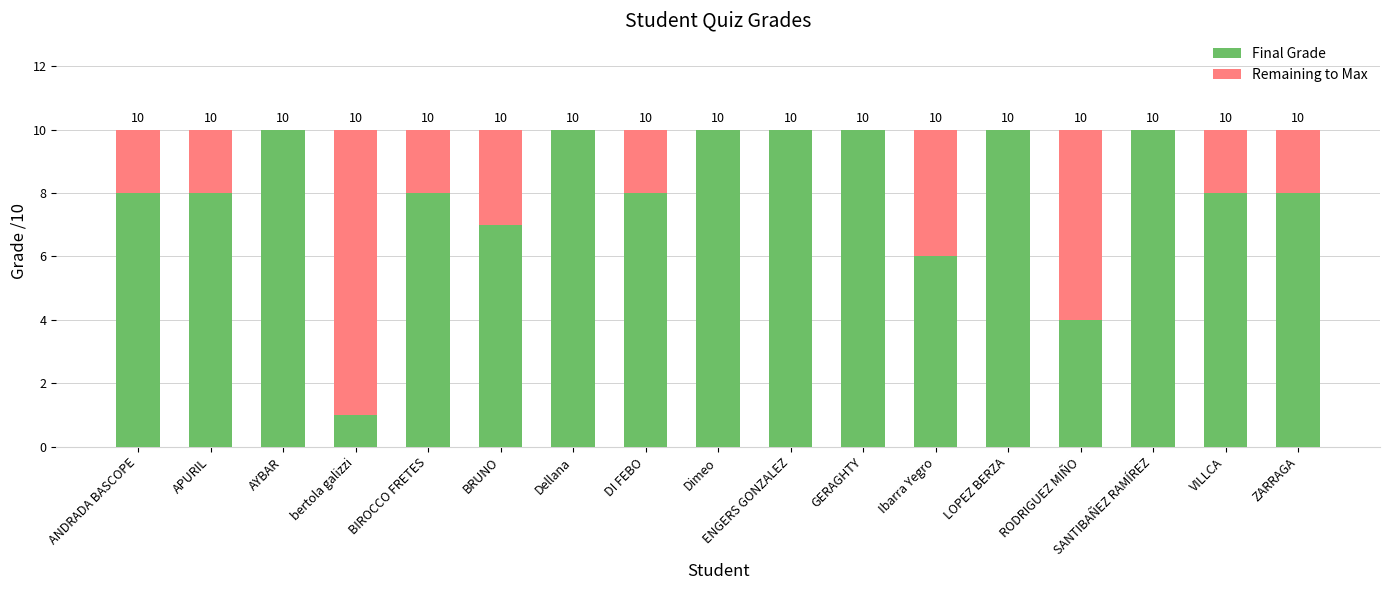

True or false: Final Grade has a value of 13 at ZARRAGA.

False